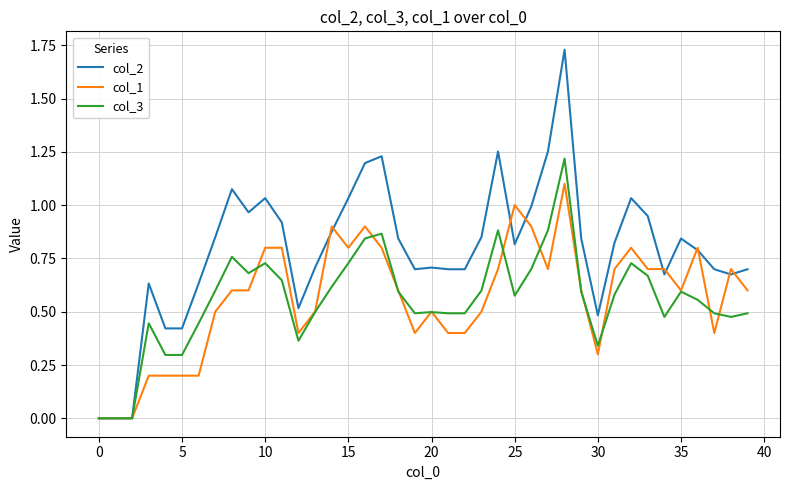

Which series has the largest total across all categories?

col_2